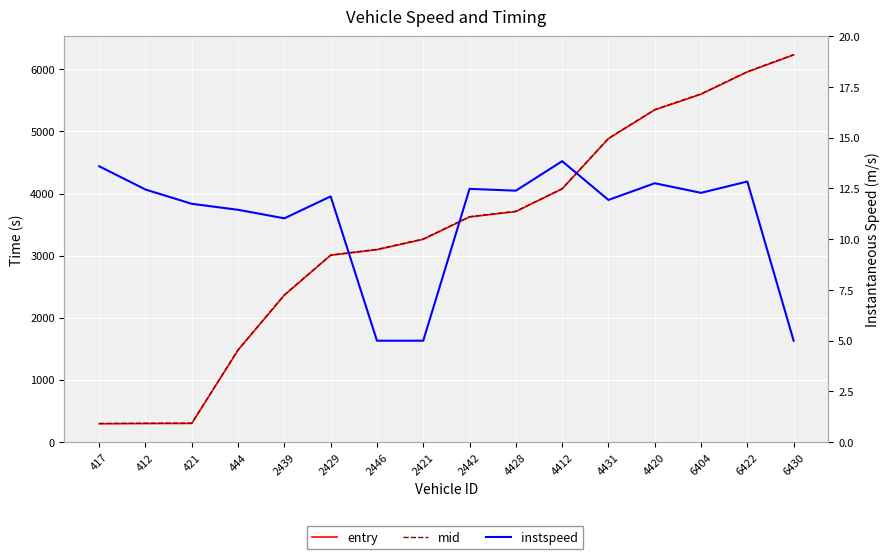

True or false: entry and mid cross at least once.

False